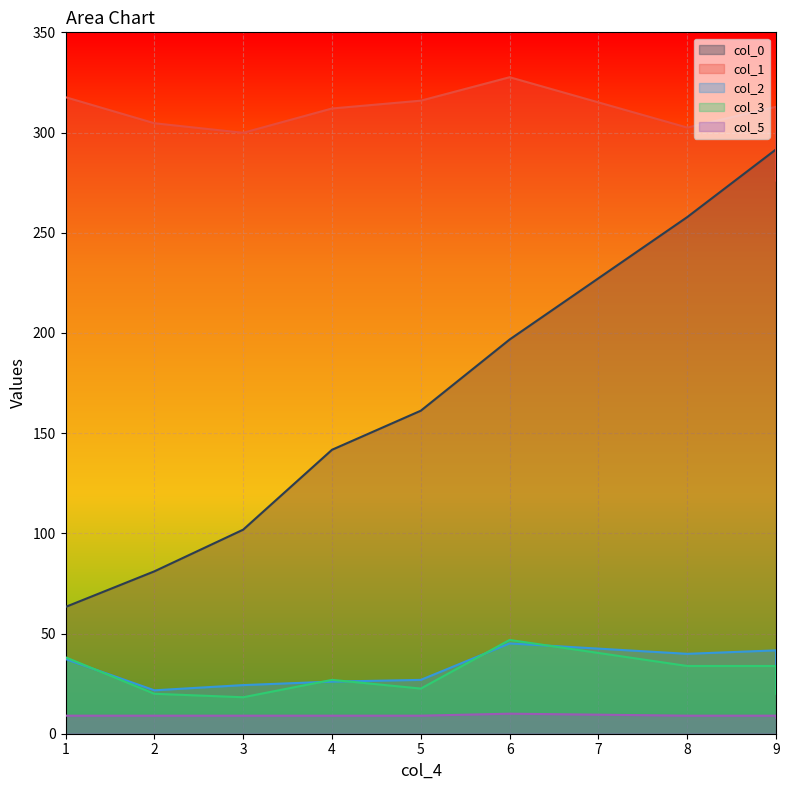

True or false: col_2 and col_3 cross at least once.

True